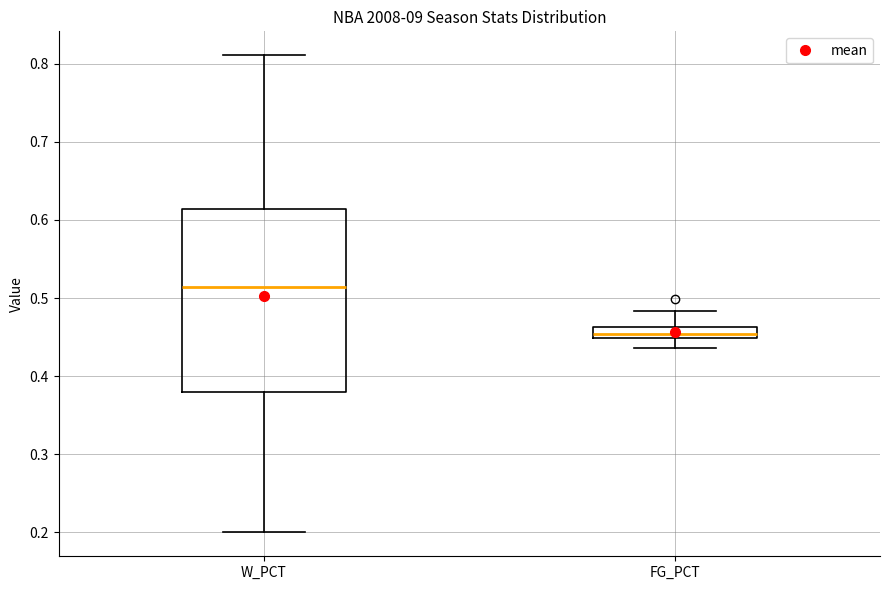

Comparing the boxes themselves (not the whiskers), which one is the tallest?

W_PCT